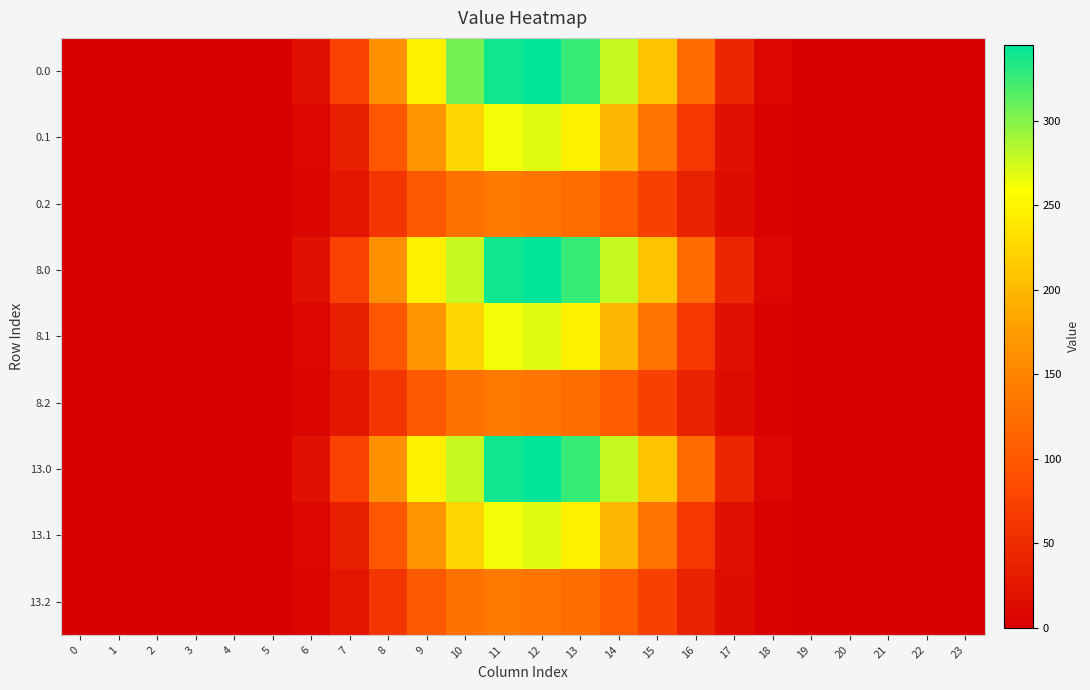

Between 23 and 1, which is larger?

23